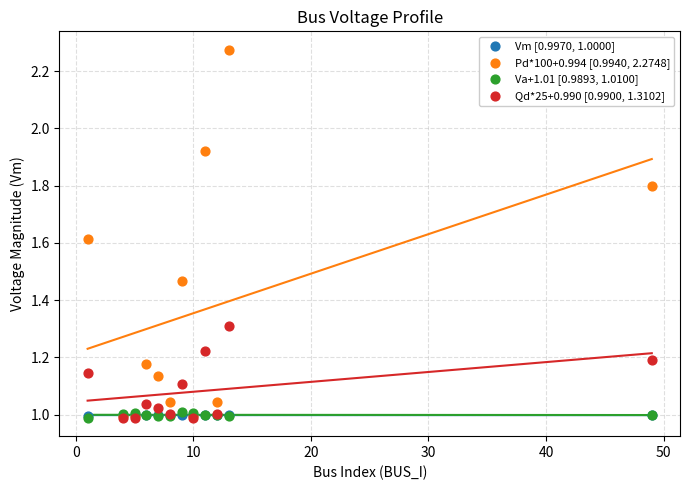

What are all the series names shown in the legend?

Vm [0.9970, 1.0000], Pd*100+0.994 [0.9940, 2.2748], Va+1.01 [0.9893, 1.0100], Qd*25+0.990 [0.9900, 1.3102]